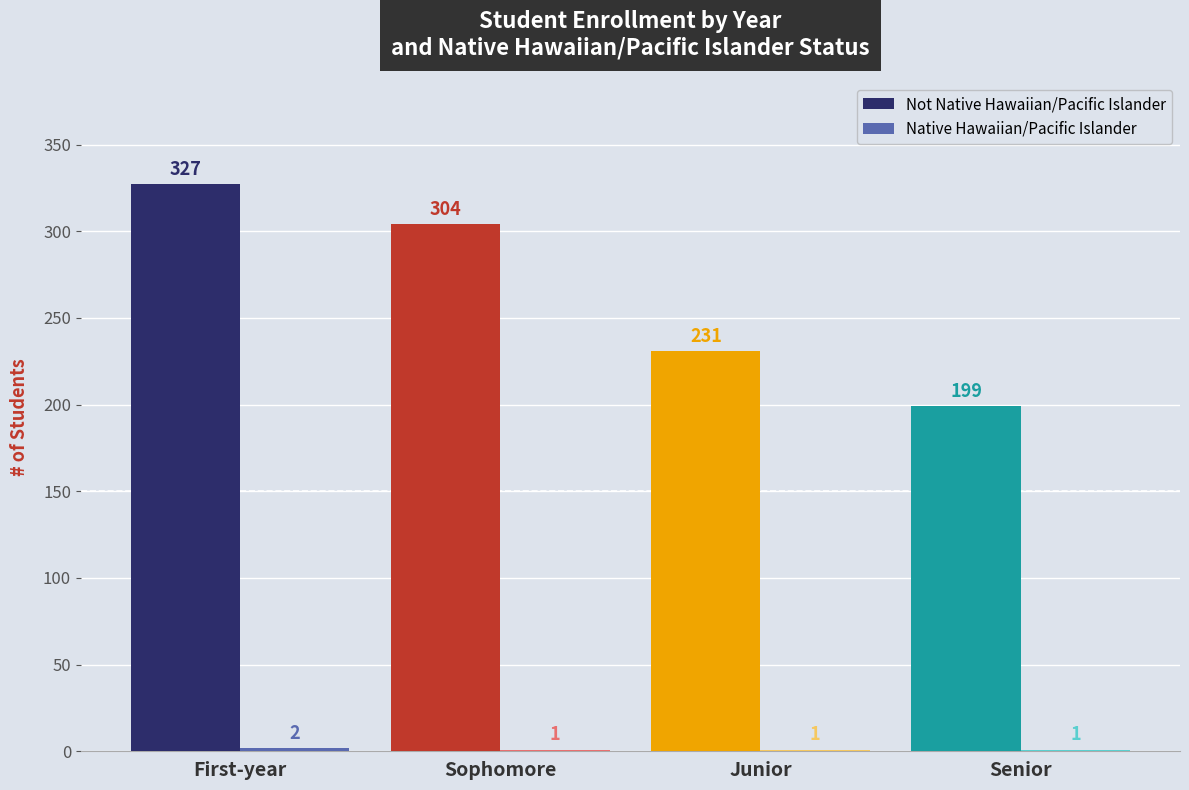

At which category is the sum across all series the highest?

First-year